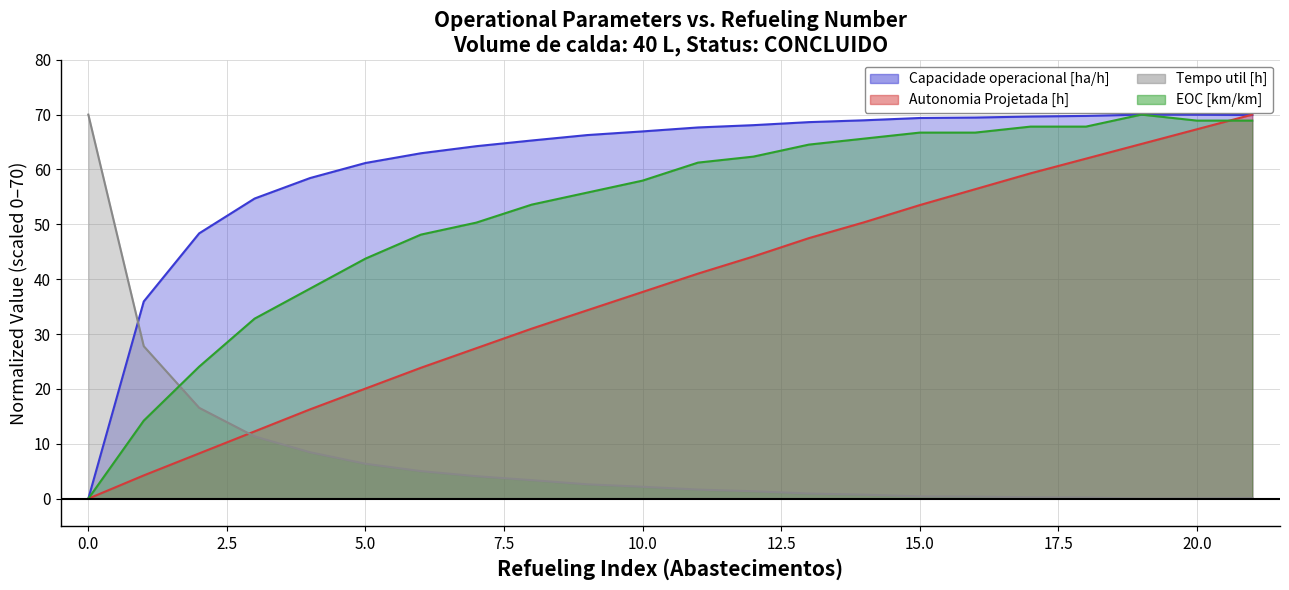

At which label is Tempo util [h] closest to 35?

1